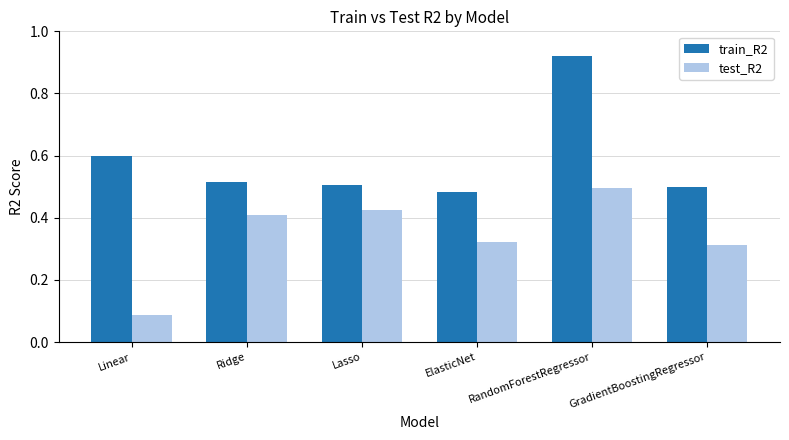

What is the sum of the train_R2 values at Lasso and ElasticNet?

1.0